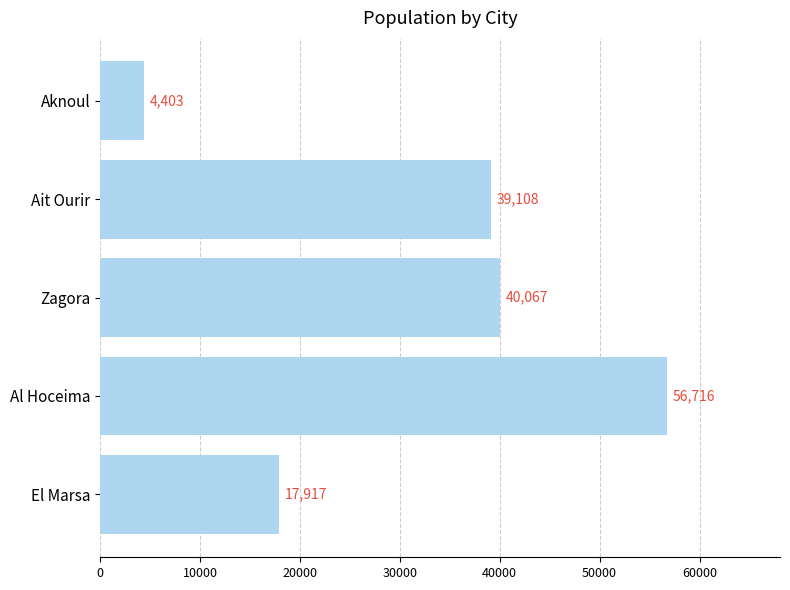

The value at El Marsa is 6091. True or false?

False